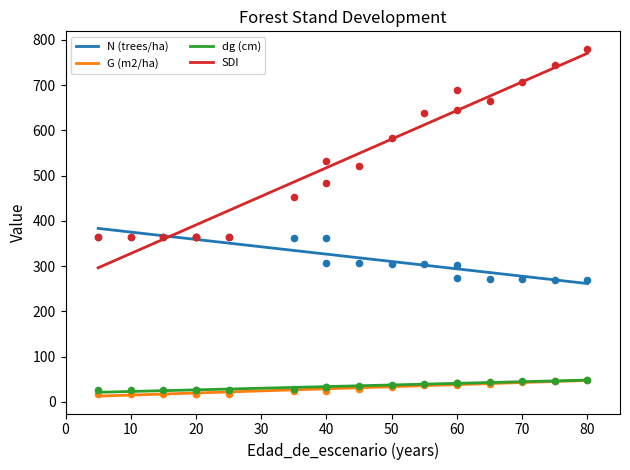

True or false: N (trees/ha) and dg (cm) intersect in this chart.

False